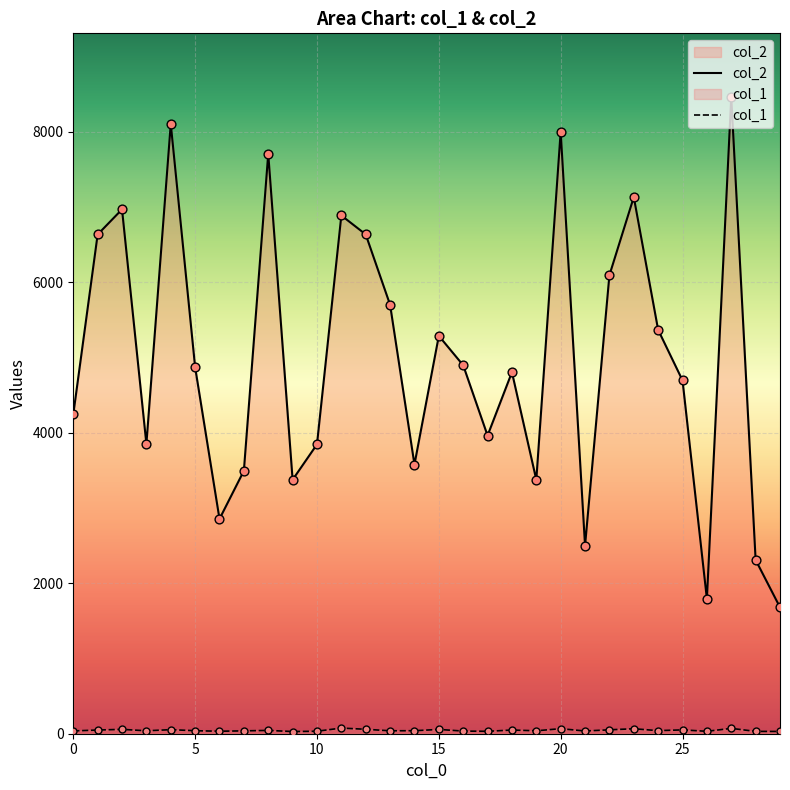

Which series contains the highest Y value?

col_2